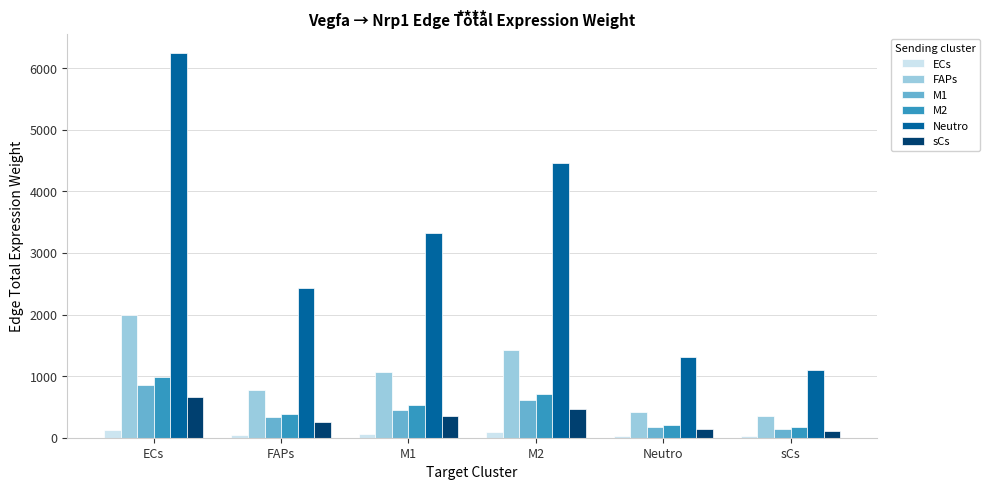

What is the difference between the maximum and minimum values in the ECs series?

98.3